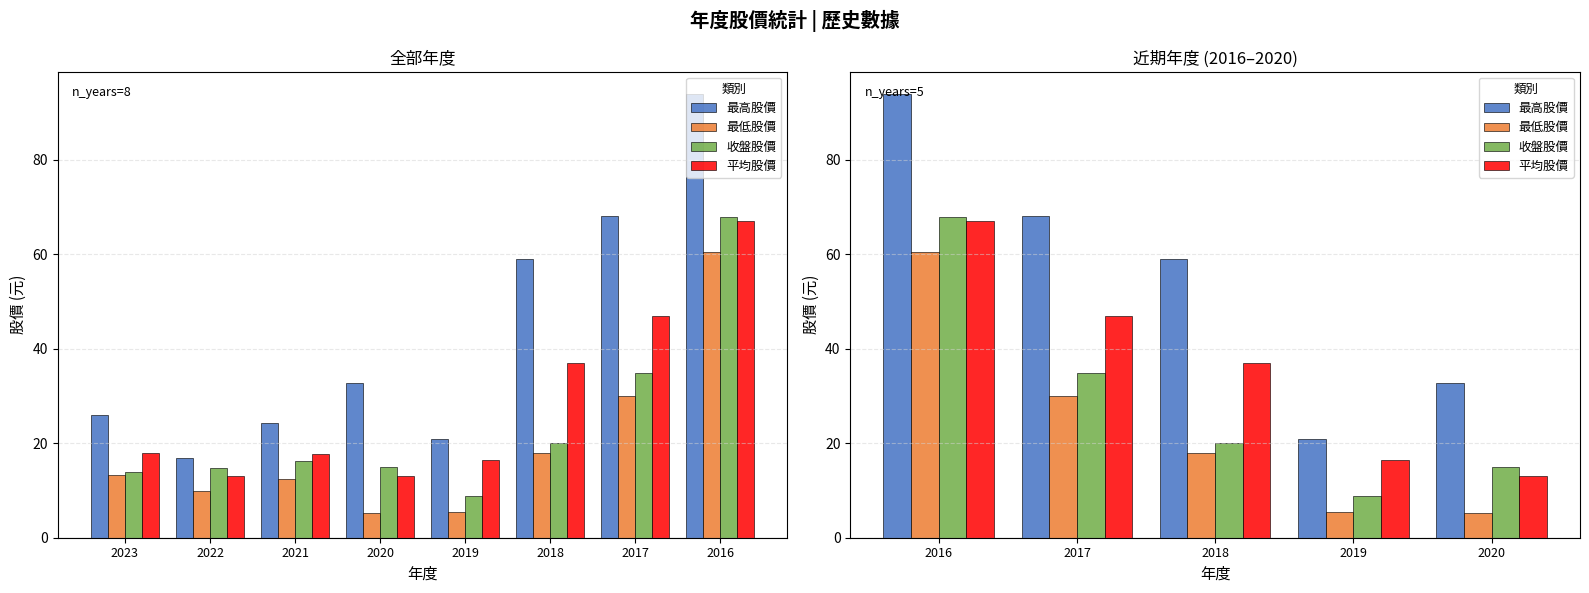

Rank the series by their maximum value, from highest to lowest.

最高股價, 收盤股價, 平均股價, 最低股價